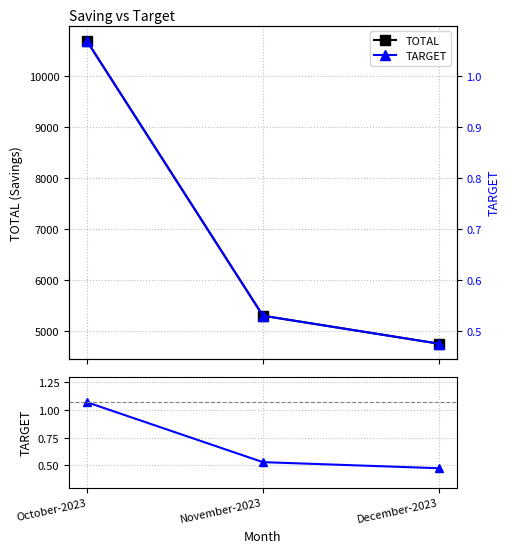

What is the sum of the TARGET values at November-2023 and December-2023?

1.0